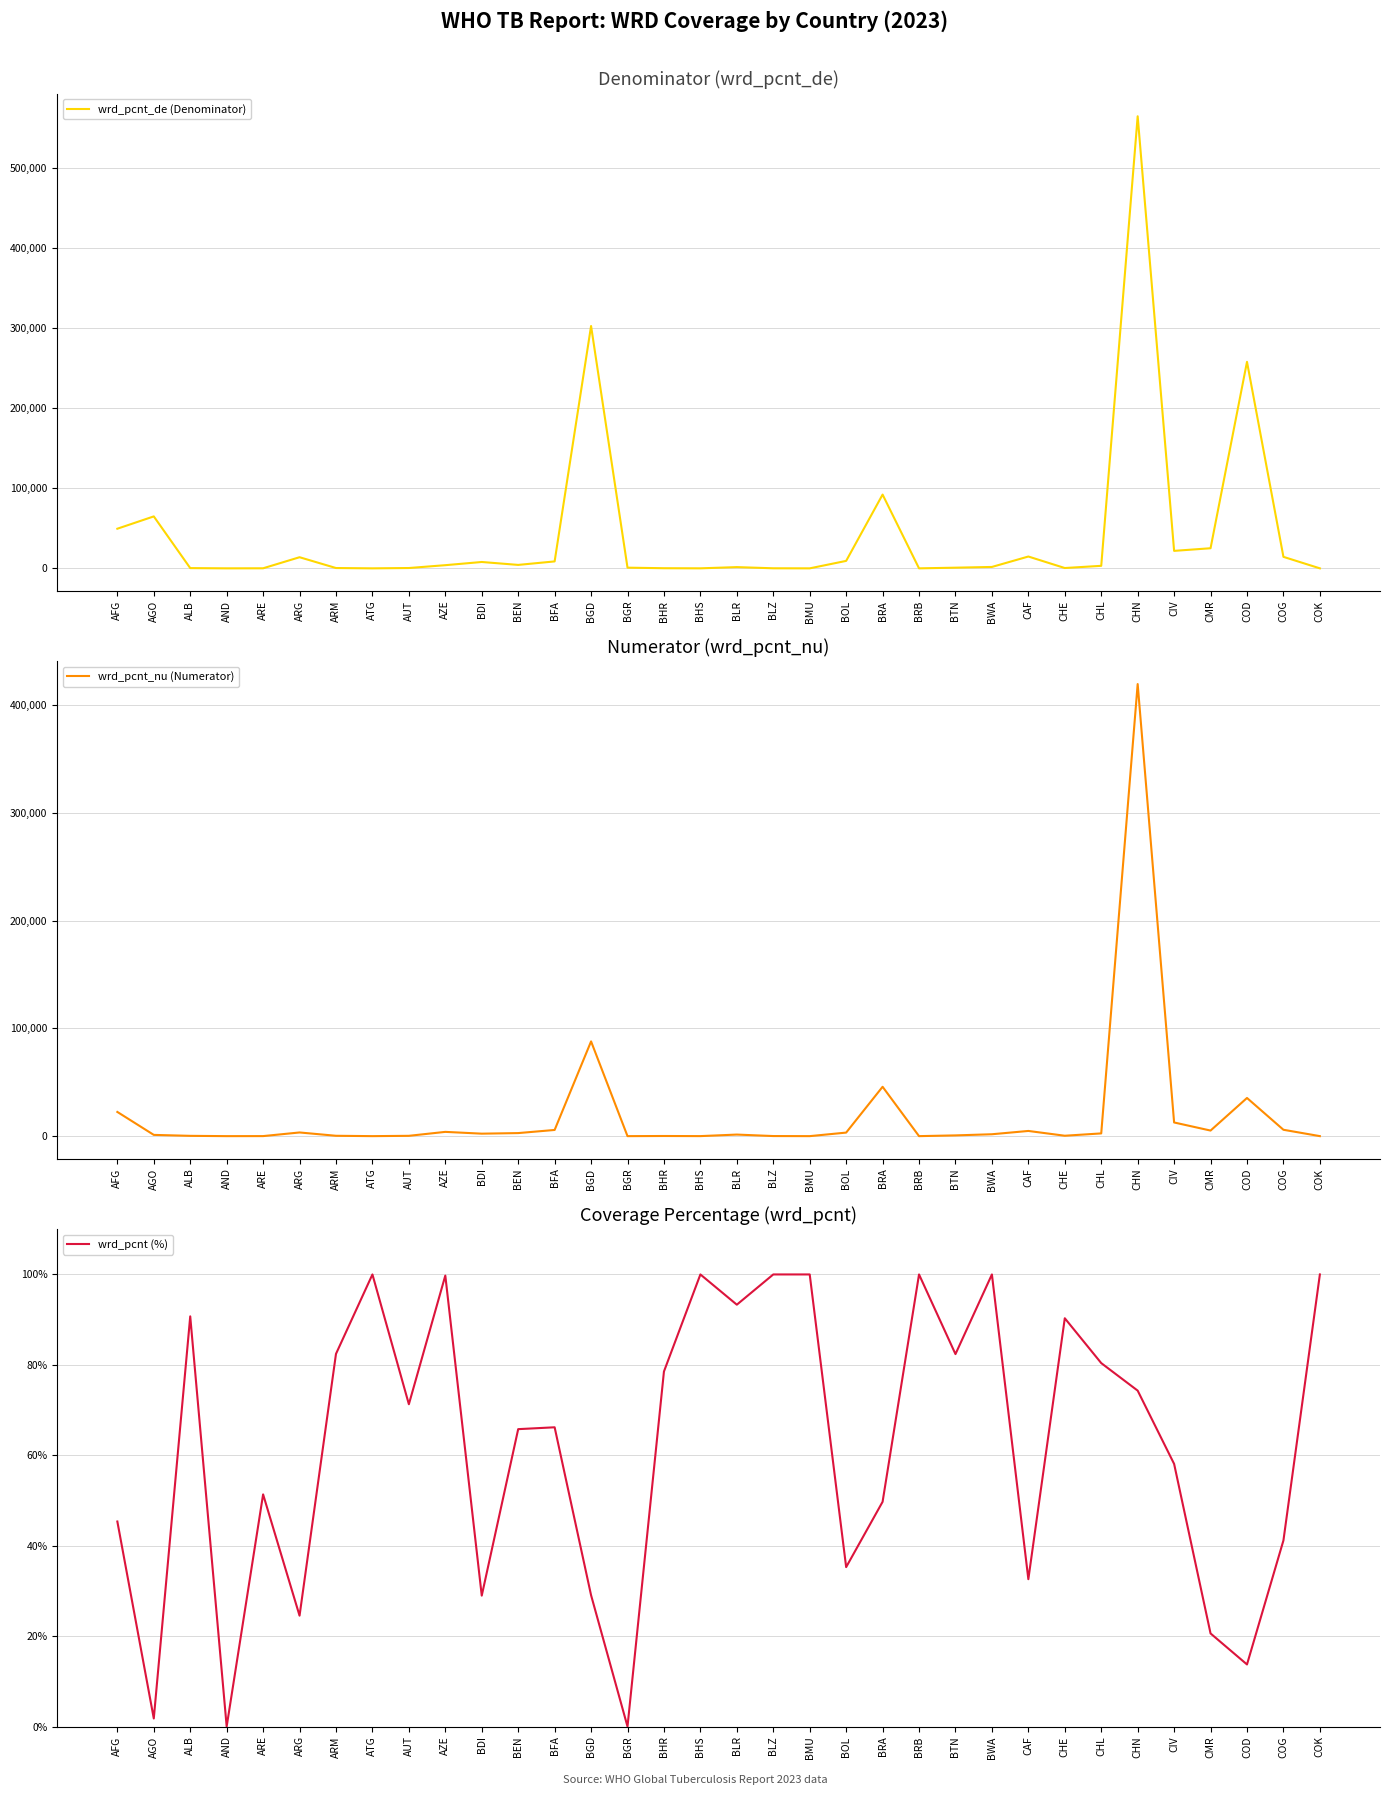

Where is wrd_pcnt_nu (Numerator) nearest to the value 209858?

BGD